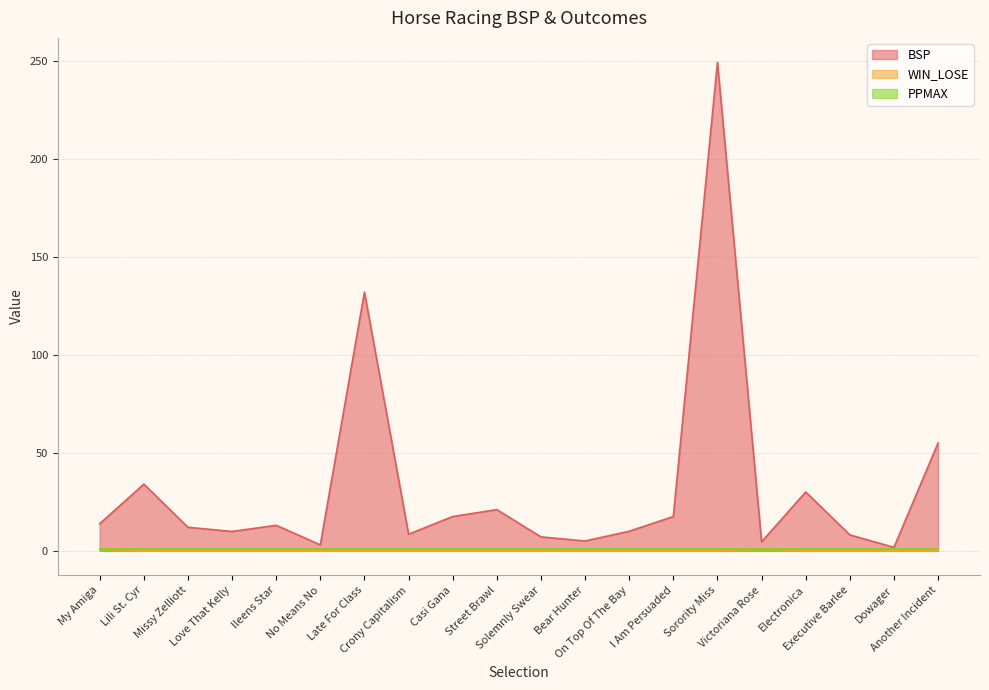

At which category does WIN_LOSE reach its first local peak?

Victoriana Rose